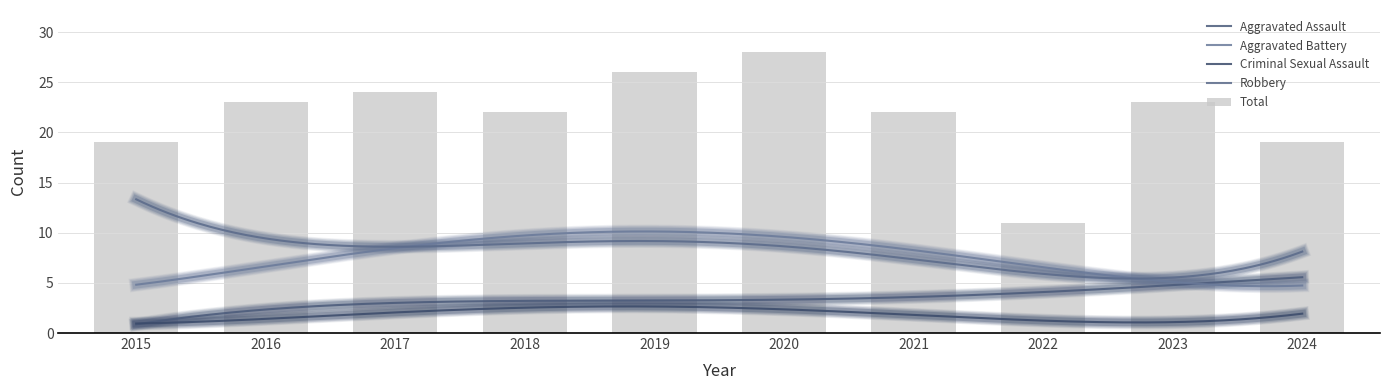

Which series has the widest spread of values?

Total